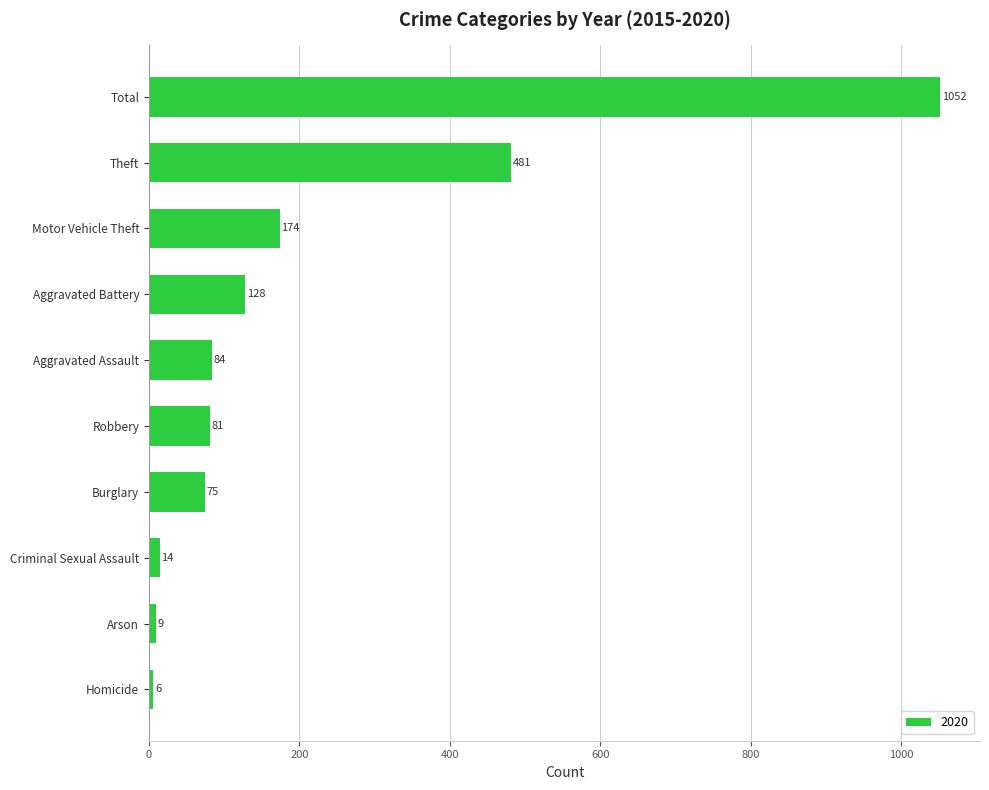

How many distinct data groups are displayed?

1